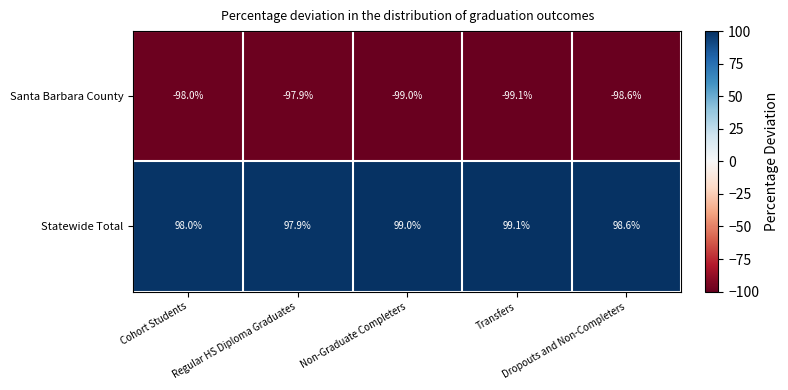

What is the minimum value for Statewide Total?

97.9